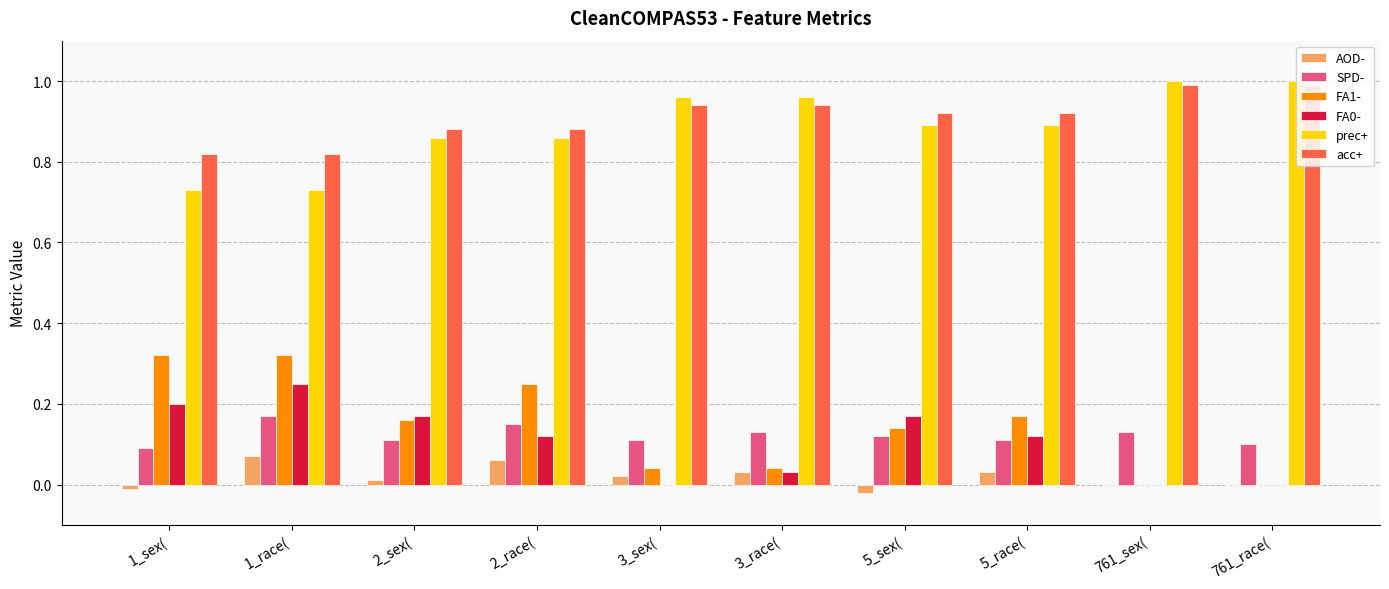

Is it true that SPD- equals 0.2 at 3_sex(?

False